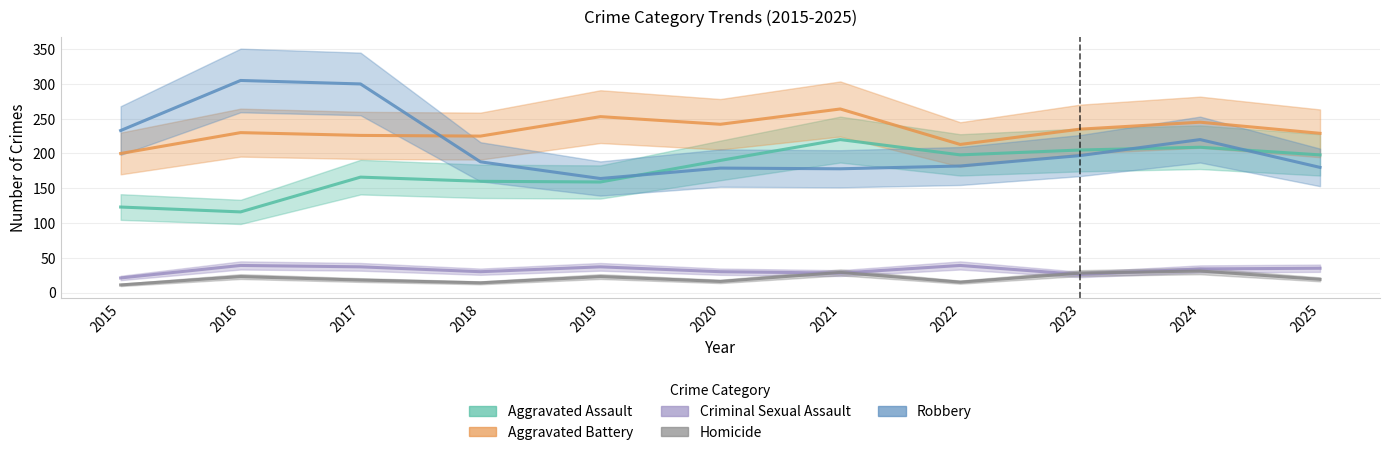

List the labels in order of Aggravated Assault value, smallest first.

2016, 2015, 2019, 2018, 2017, 2020, 2022, 2025, 2023, 2024, 2021